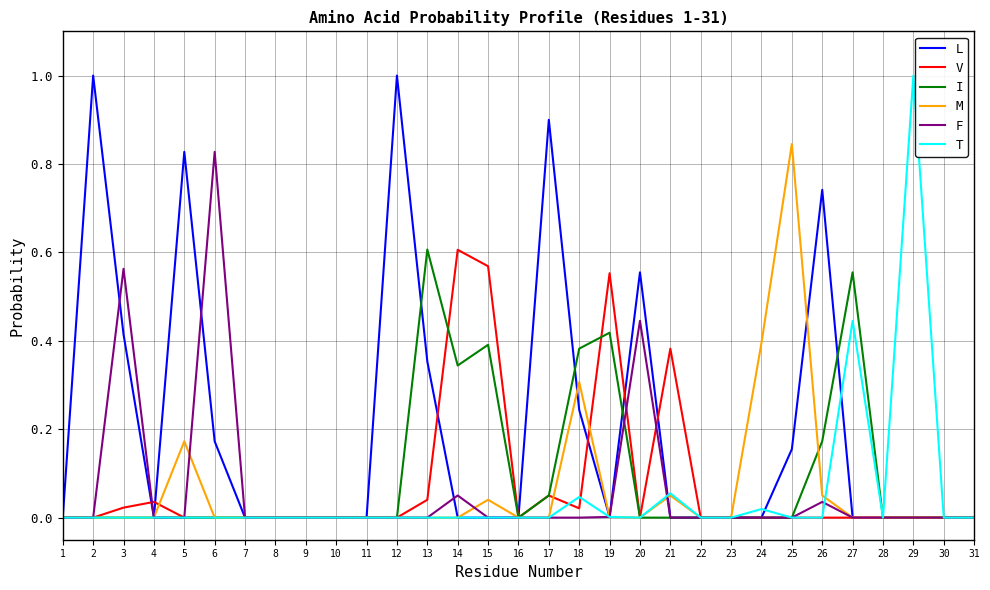

True or false: I and F intersect in this chart.

True